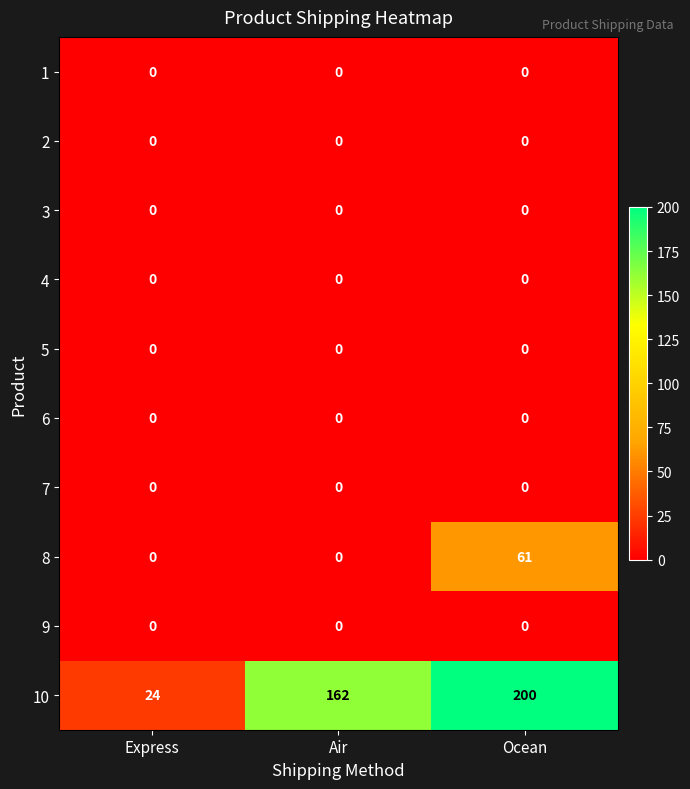

Reading left to right, extract all data points from this chart.

1: Express=0	Air=0	Ocean=0
2: Express=0	Air=0	Ocean=0
3: Express=0	Air=0	Ocean=0
4: Express=0	Air=0	Ocean=0
5: Express=0	Air=0	Ocean=0
6: Express=0	Air=0	Ocean=0
7: Express=0	Air=0	Ocean=0
8: Express=0	Air=0	Ocean=61
9: Express=0	Air=0	Ocean=0
10: Express=24	Air=162	Ocean=200